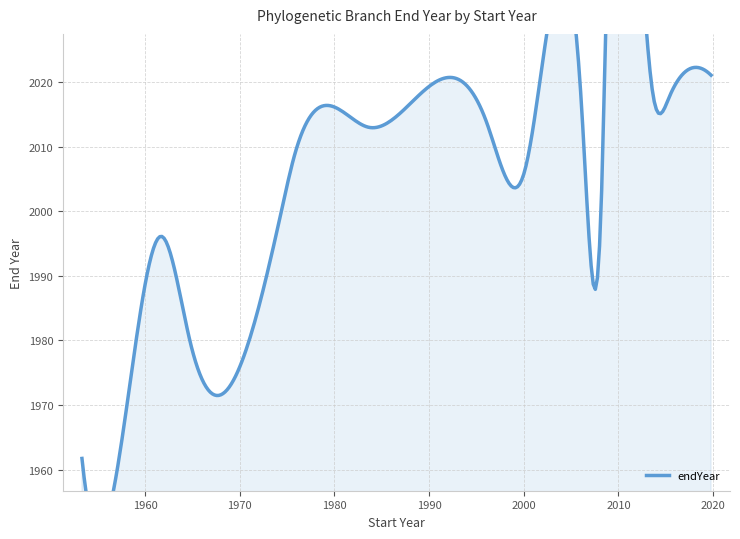

Reading right to left, extract all data points from this chart.

2022.5	2022.1	2021.2	2021.1	2020.5	2020.2	2019.5	2018.6	2018.0	2017.6	2015.5	2015.3	2013.6	2013.0	2010.7	2008.5	2006.1	2000.1	1996.1	1983.7	1979.7	1975.8	1974.4	1961.7